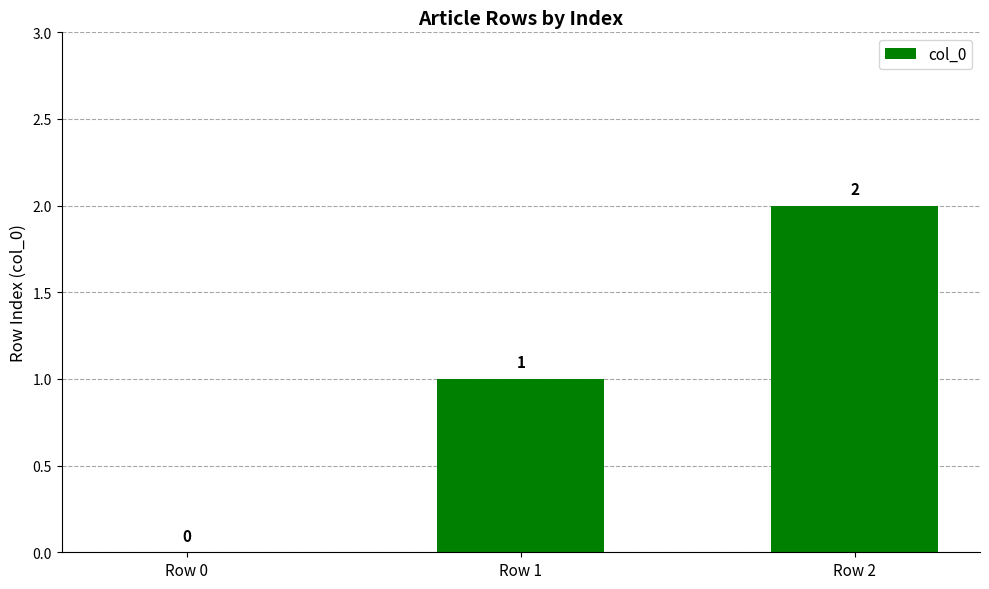

How many values are above zero?

2